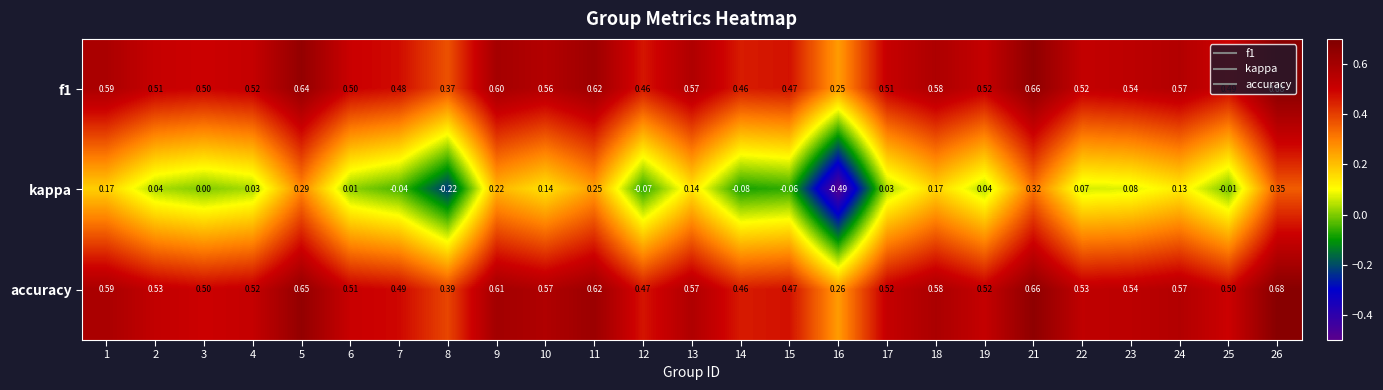

What is the total value across all series at 18?

1.3